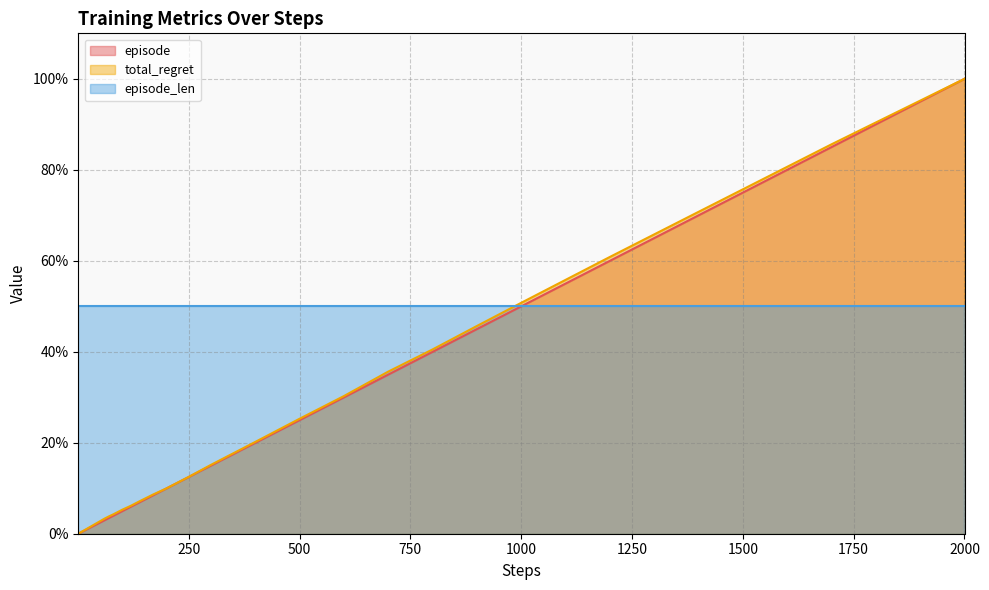

What is the difference between the highest and lowest values at 250?

37.5